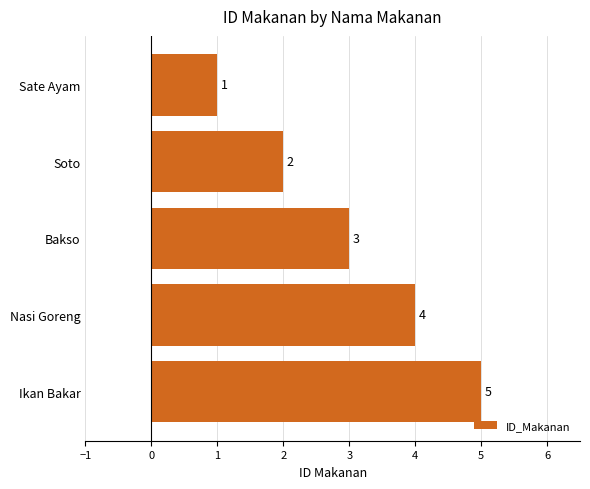

Count the number of data series in this chart.

1